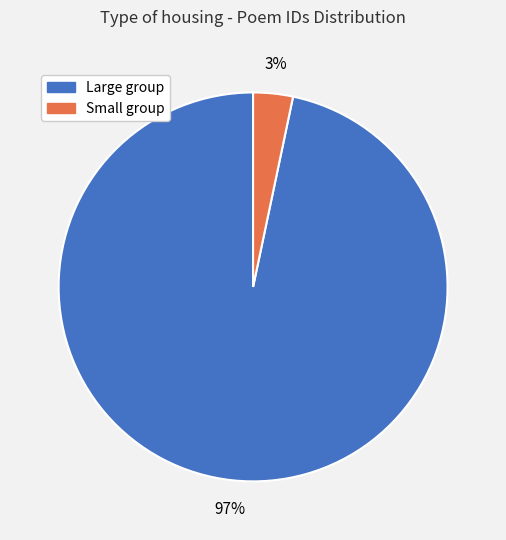

Is there a majority slice in this chart?

Yes